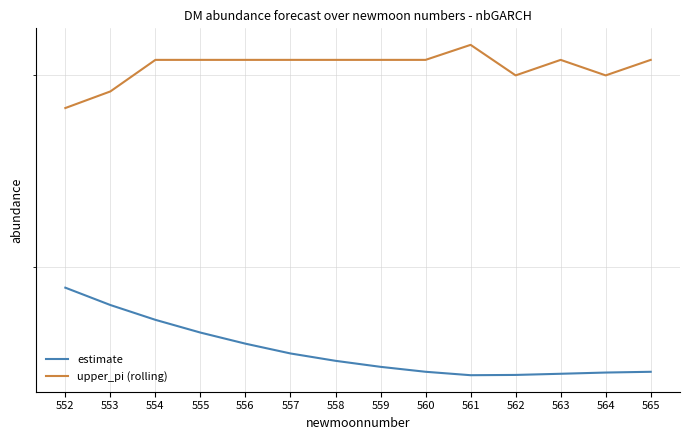

True or false: upper_pi (rolling) and estimate cross at least once.

False